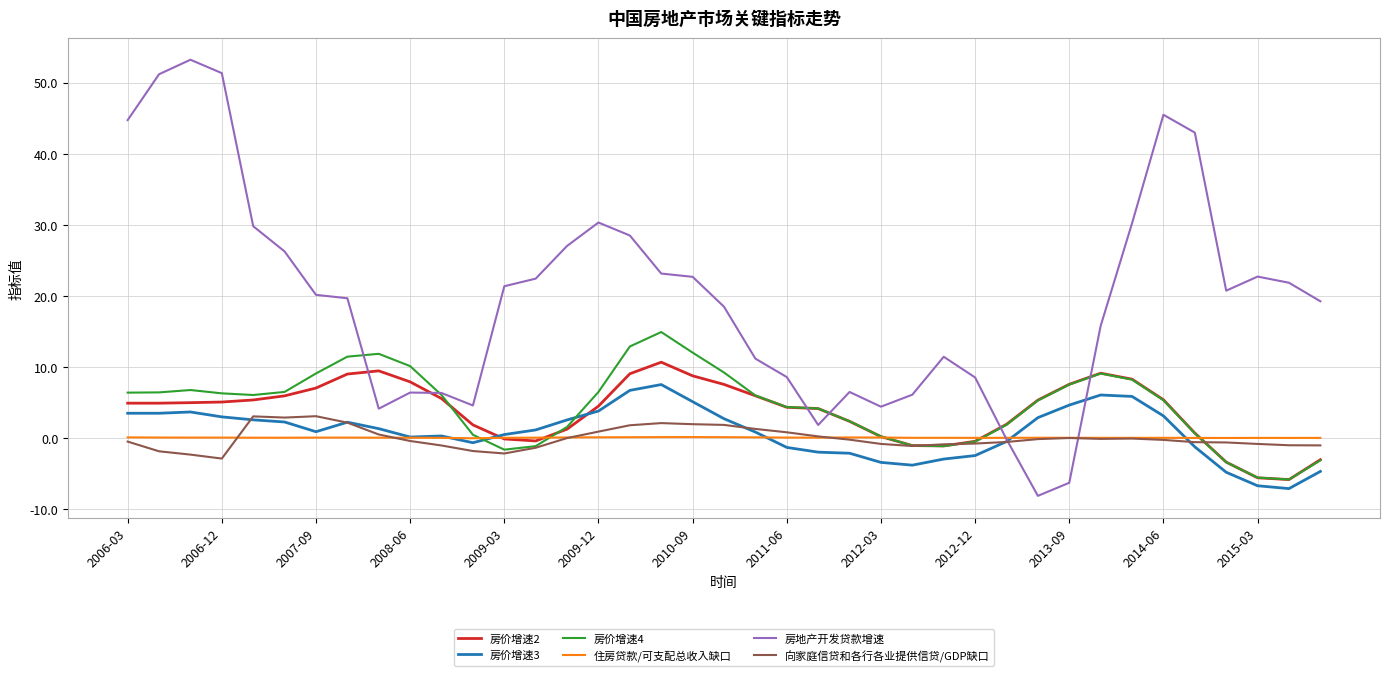

Which series has the largest total across all categories?

房地产开发贷款增速